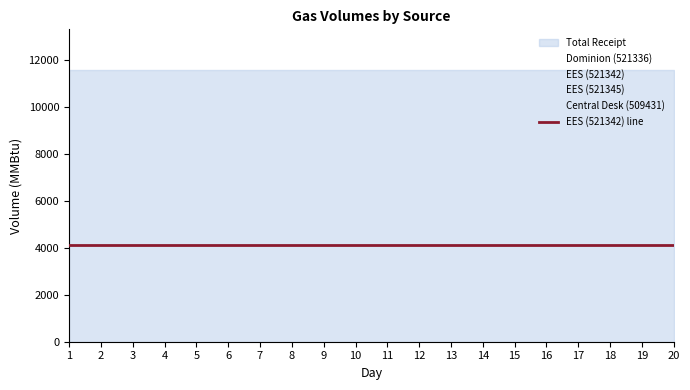

Reading left to right, transcribe all the data shown in this chart.

Dominion (521336): 1252	1252	1252	1252	1252	1252	1252	1252	1252	1252	1252	1252	1252	1252	1252	1252	1252	1252	1252	1252
EES (521342): 4099	4099	4099	4099	4099	4099	4099	4099	4099	4099	4099	4099	4099	4099	4099	4099	4099	4099	4099	4099
EES (521345): 3674	3674	3674	3674	3674	3674	3674	3674	3674	3674	3674	3674	3674	3674	3674	3674	3674	3674	3674	3674
Central Desk (509431): 688	688	688	688	688	688	688	688	688	688	688	688	688	688	688	688	688	688	688	688
Total Receipt: 11570	11570	11570	11570	11570	11570	11570	11570	11570	11570	11570	11570	11570	11570	11570	11570	11570	11570	11570	11570